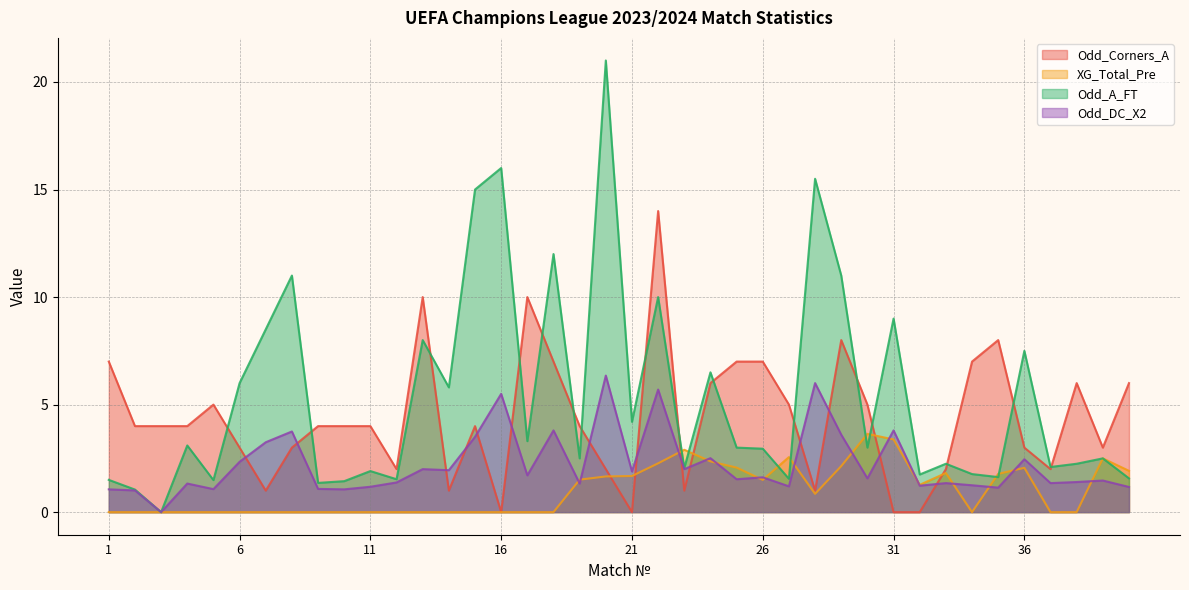

Between which two adjacent categories do Odd_A_FT and Odd_Corners_A first intersect?

5 and 6